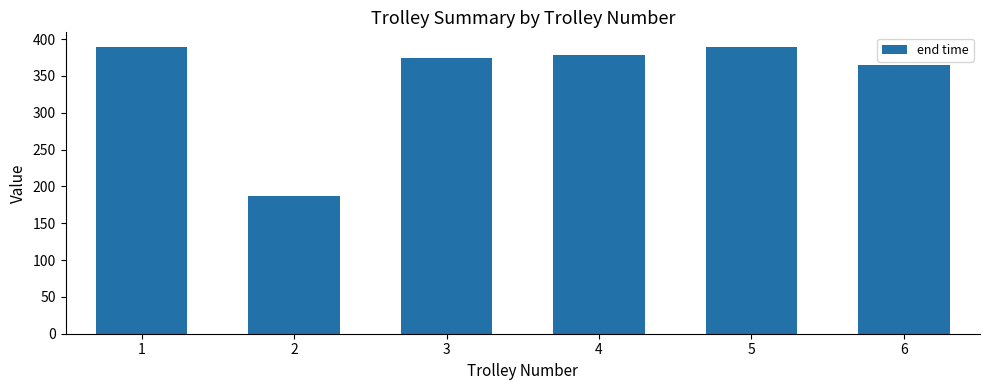

At which label does the data first exceed 378?

1